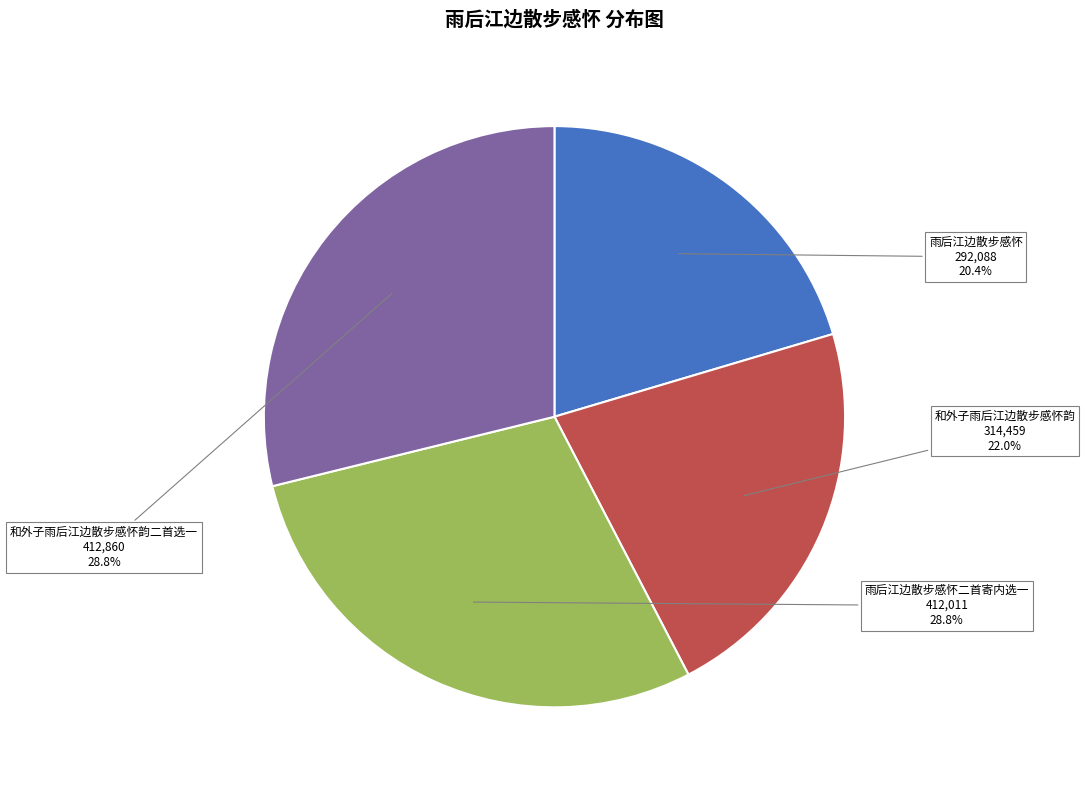

Is it true that 和外子雨后江边散步感怀韵二首选一 is 29% of the pie?

True